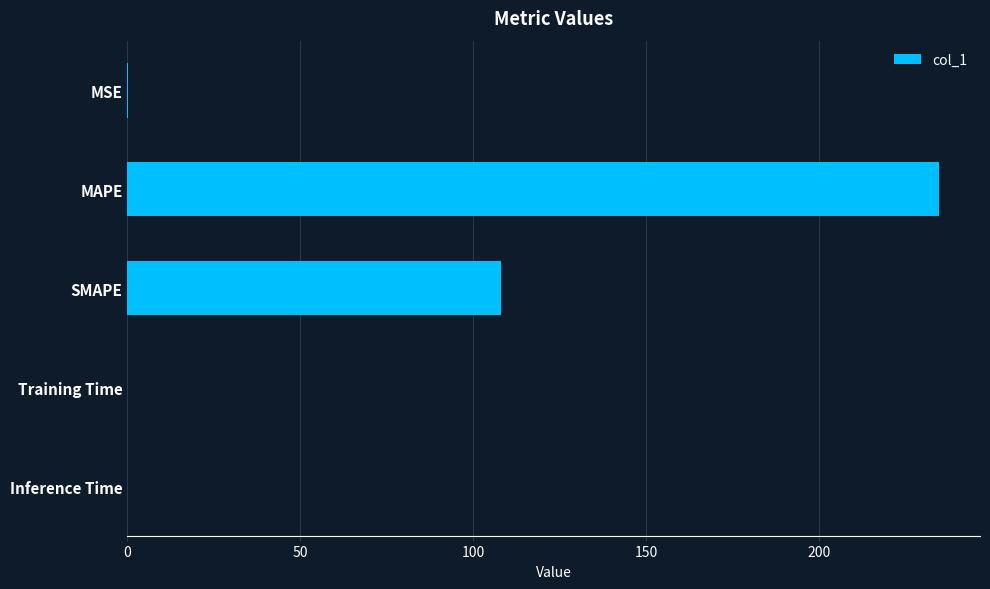

The value at MAPE is 234.8. True or false?

True